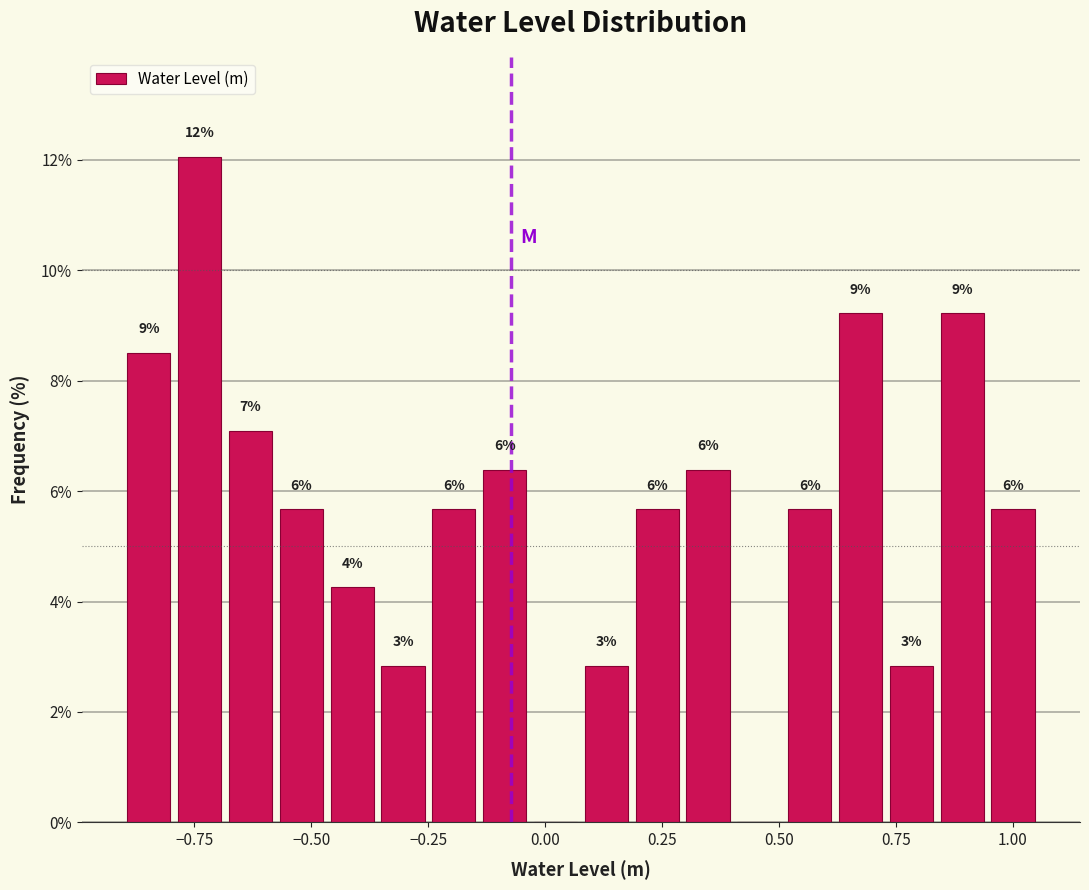

Around what value on the x-axis is the tallest bar? Give the approximate position of its centre, as read against the axis.

-0.75